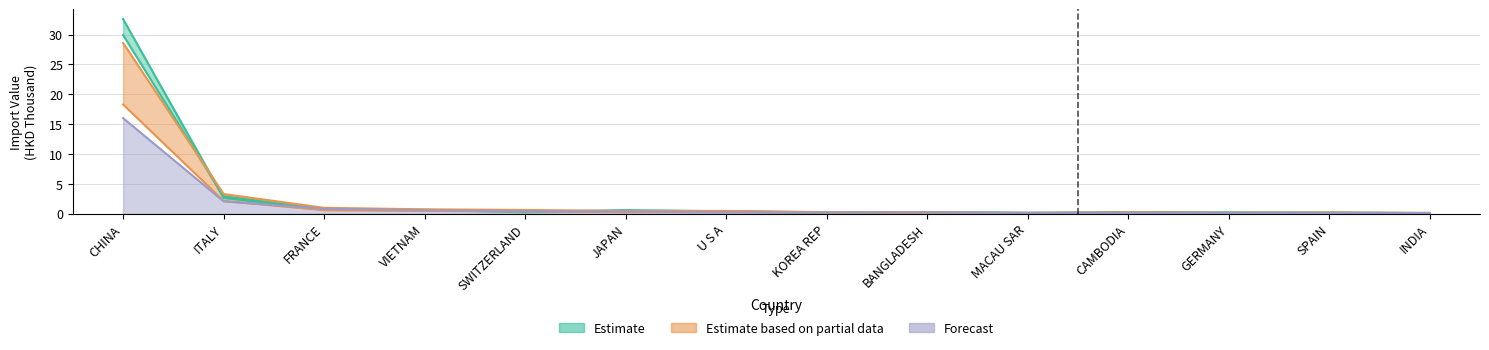

Reading left to right, extract all data points from this chart.

201612: CHINA=32.6	ITALY=2.6	FRANCE=0.8	VIETNAM=0.7	SWITZERLAND=0.3	JAPAN=0.6	U S A=0.4	KOREA REP=0.2	BANGLADESH=0.3	MACAU SAR=0.2	CAMBODIA=0.3	GERMANY=0.2	SPAIN=0.2	INDIA=0.1
201712: CHINA=29.9	ITALY=2.9	FRANCE=0.7	VIETNAM=0.6	SWITZERLAND=0.4	JAPAN=0.5	U S A=0.4	KOREA REP=0.2	BANGLADESH=0.2	MACAU SAR=0.2	CAMBODIA=0.2	GERMANY=0.2	SPAIN=0.2	INDIA=0.1
201808: CHINA=18.3	ITALY=2.2	FRANCE=0.6	VIETNAM=0.5	SWITZERLAND=0.4	JAPAN=0.3	U S A=0.3	KOREA REP=0.2	BANGLADESH=0.1	MACAU SAR=0.1	CAMBODIA=0.1	GERMANY=0.1	SPAIN=0.1	INDIA=0.1
201812: CHINA=28.6	ITALY=3.3	FRANCE=1.0	VIETNAM=0.8	SWITZERLAND=0.6	JAPAN=0.5	U S A=0.5	KOREA REP=0.3	BANGLADESH=0.2	MACAU SAR=0.1	CAMBODIA=0.3	GERMANY=0.2	SPAIN=0.2	INDIA=0.1
201908: CHINA=16.0	ITALY=2.1	FRANCE=0.8	VIETNAM=0.6	SWITZERLAND=0.4	JAPAN=0.4	U S A=0.3	KOREA REP=0.2	BANGLADESH=0.2	MACAU SAR=0.2	CAMBODIA=0.2	GERMANY=0.2	SPAIN=0.1	INDIA=0.1